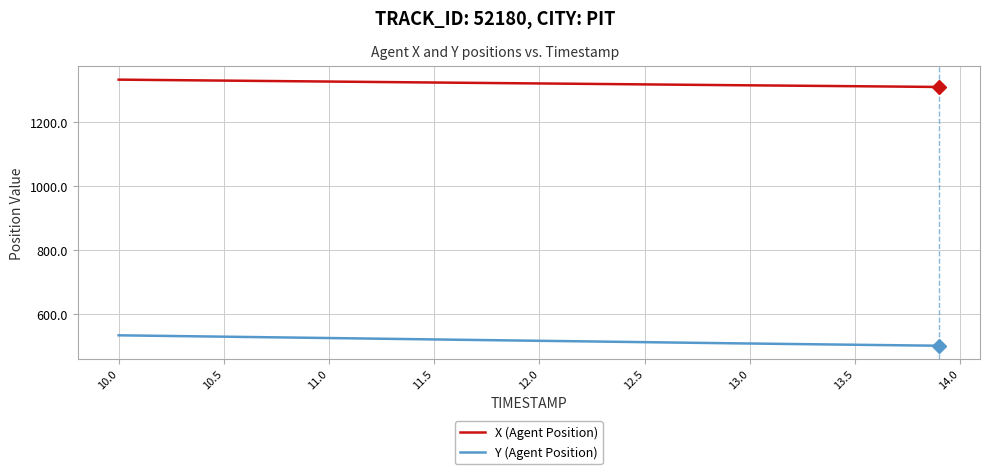

What is the average value of the X (Agent Position) series?

1322.3